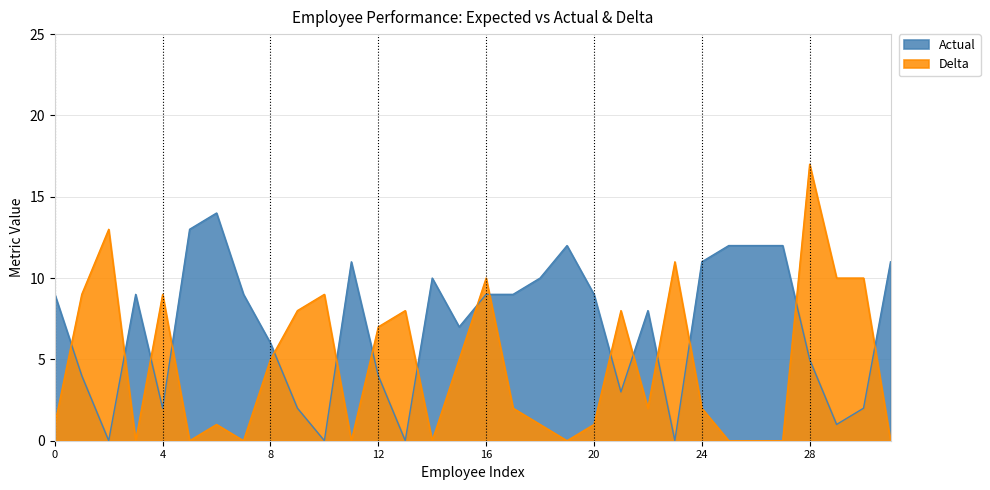

Read the Delta value at Roderick Mojica Mojica, to the nearest 10.

10